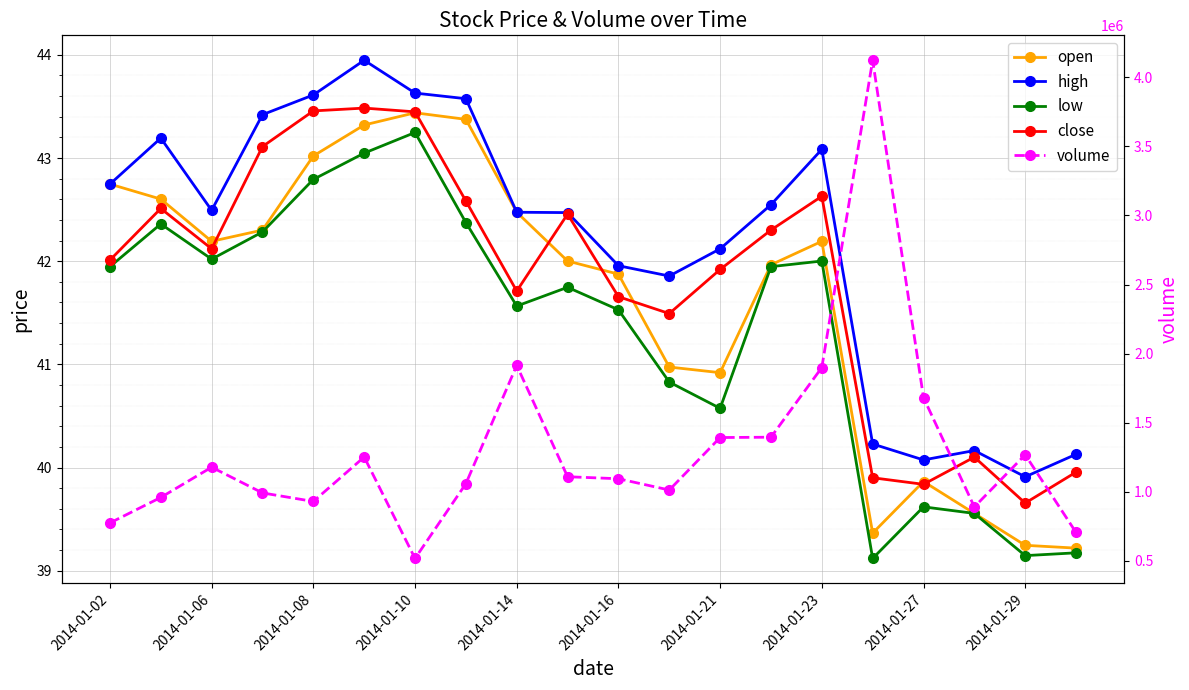

True or false: volume and high intersect in this chart.

False